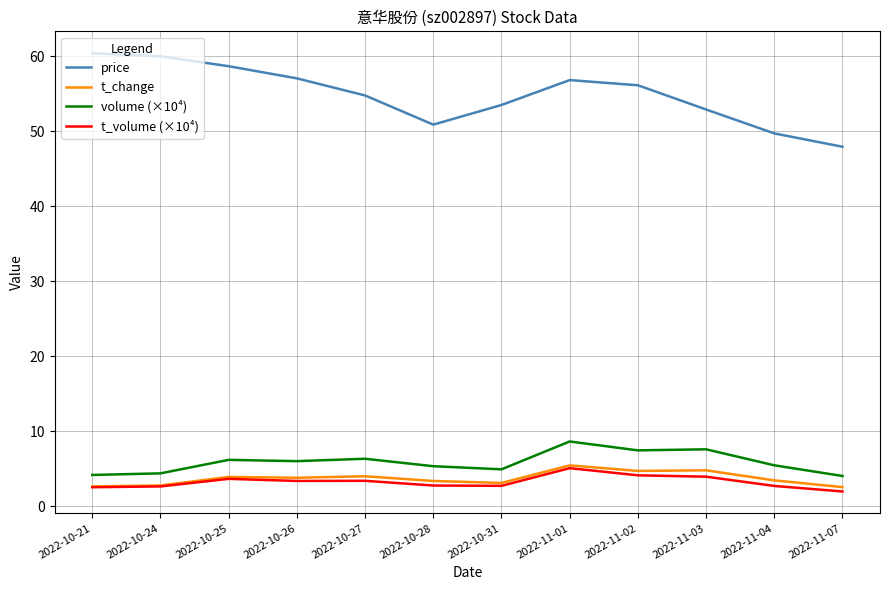

What is the total value across all series at 2022-10-27?

68.5